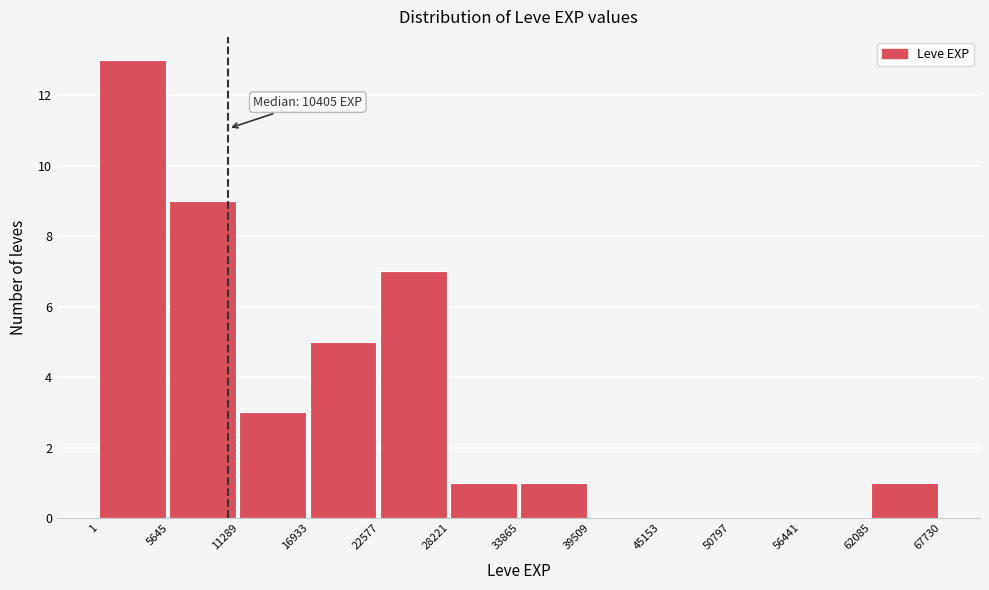

Over which range of the x-axis is the bar tallest?

1 to 5645